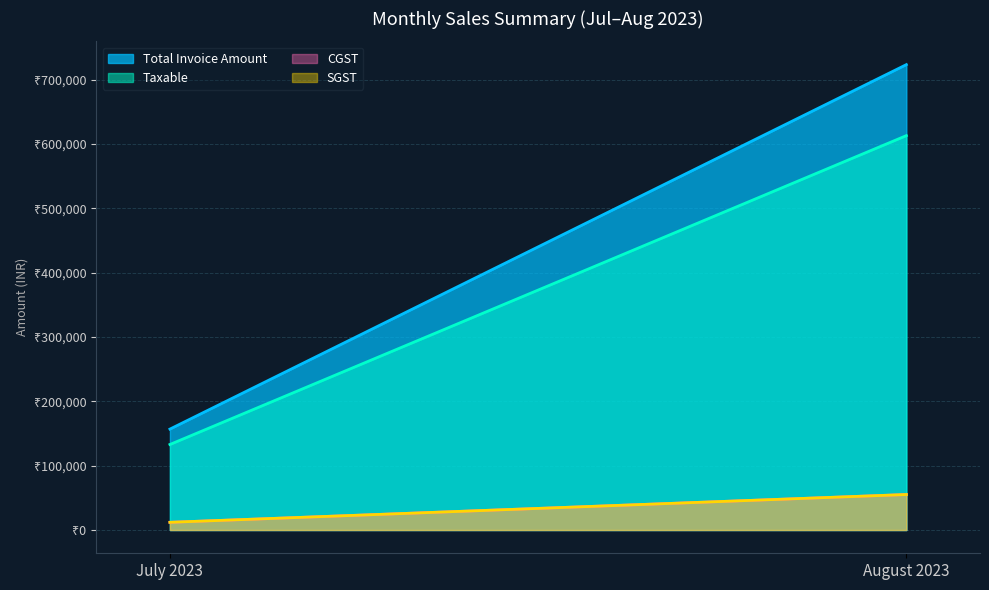

Between August 2023 and July 2023, which is larger?

August 2023